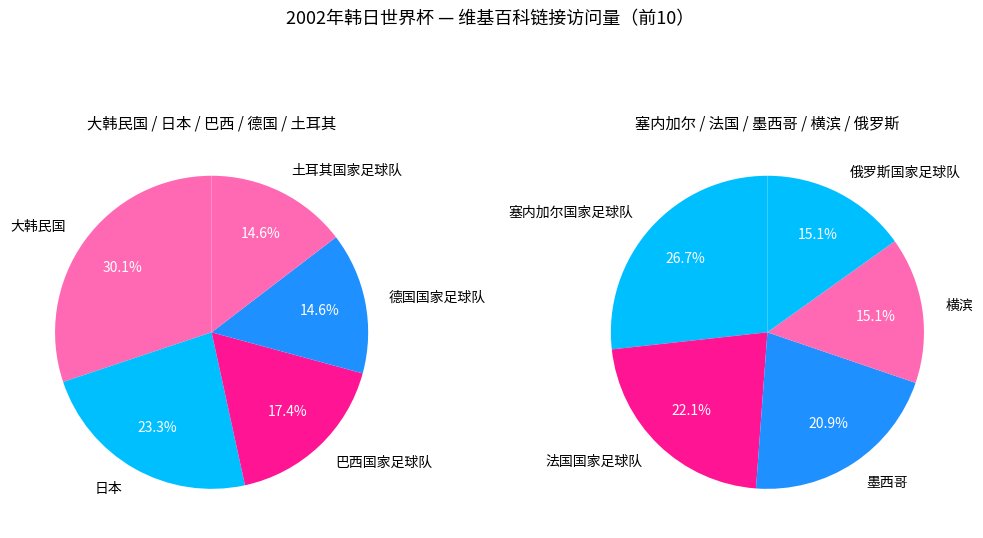

Count the number of slices in the pie.

10